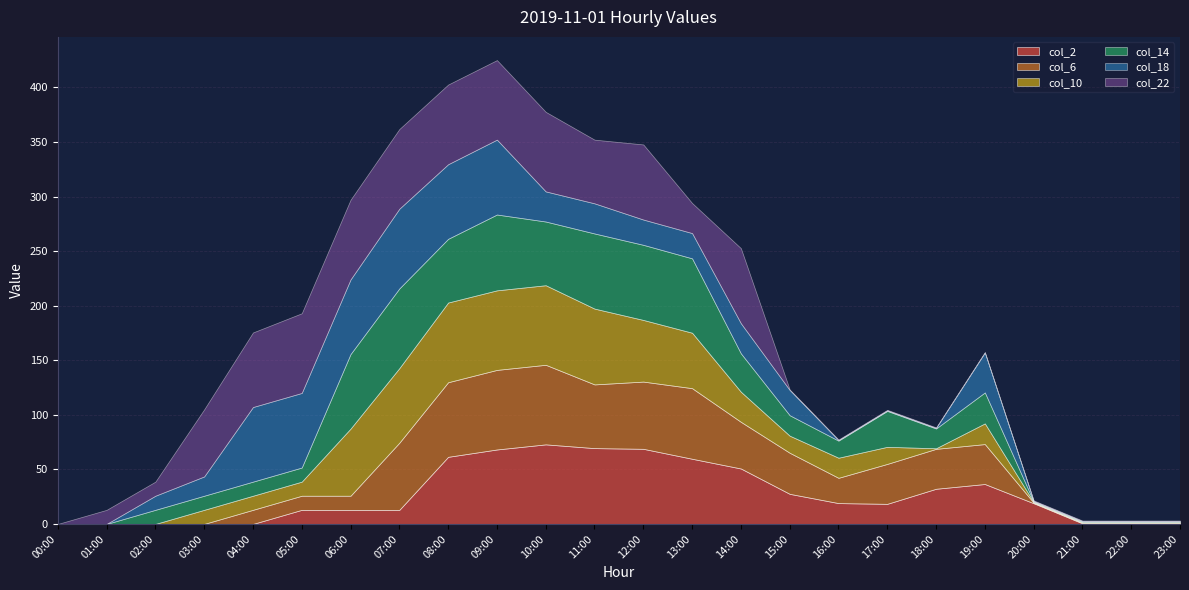

After their last crossing, which series has the higher values: col_6 or col_22?

col_6